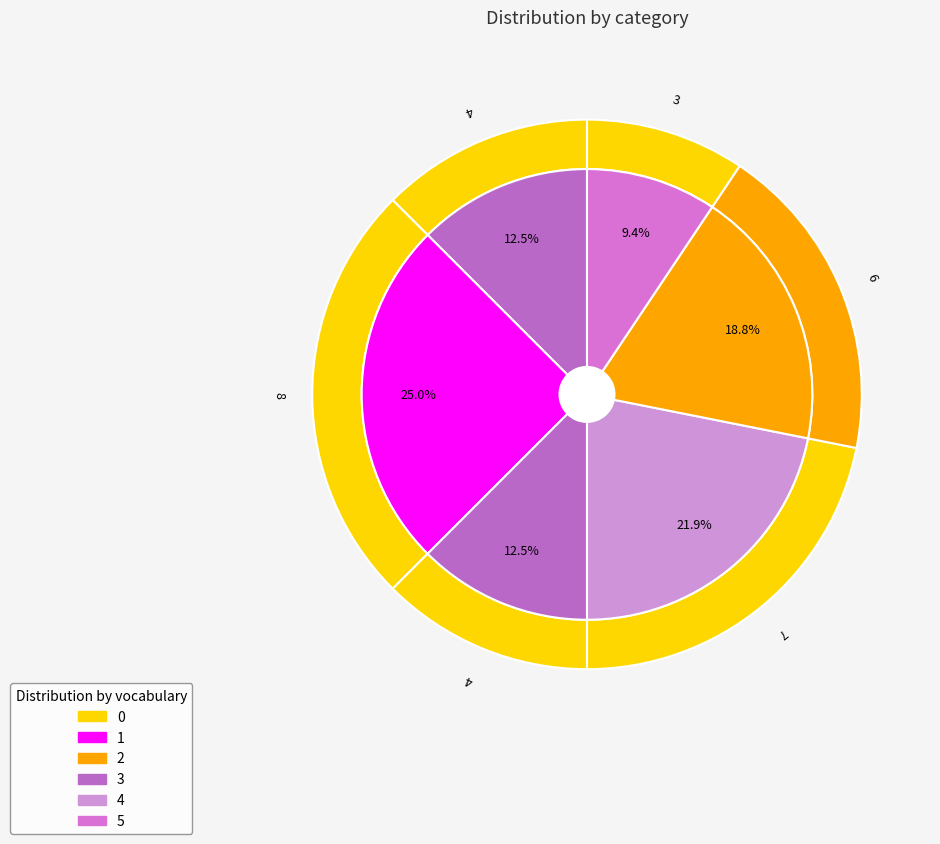

Is it true that 5 is 21% of the pie?

False